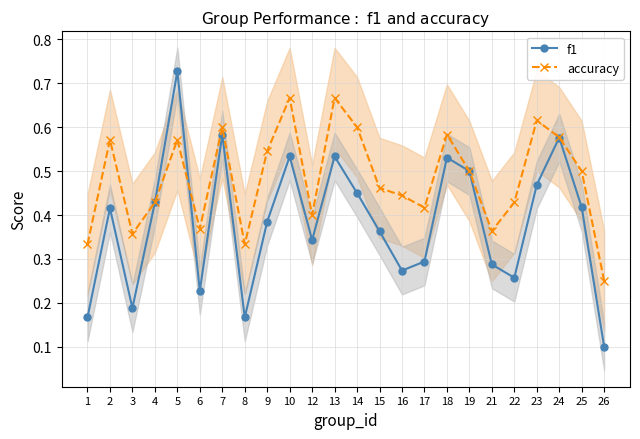

What is the sum of all f1 values?

9.2